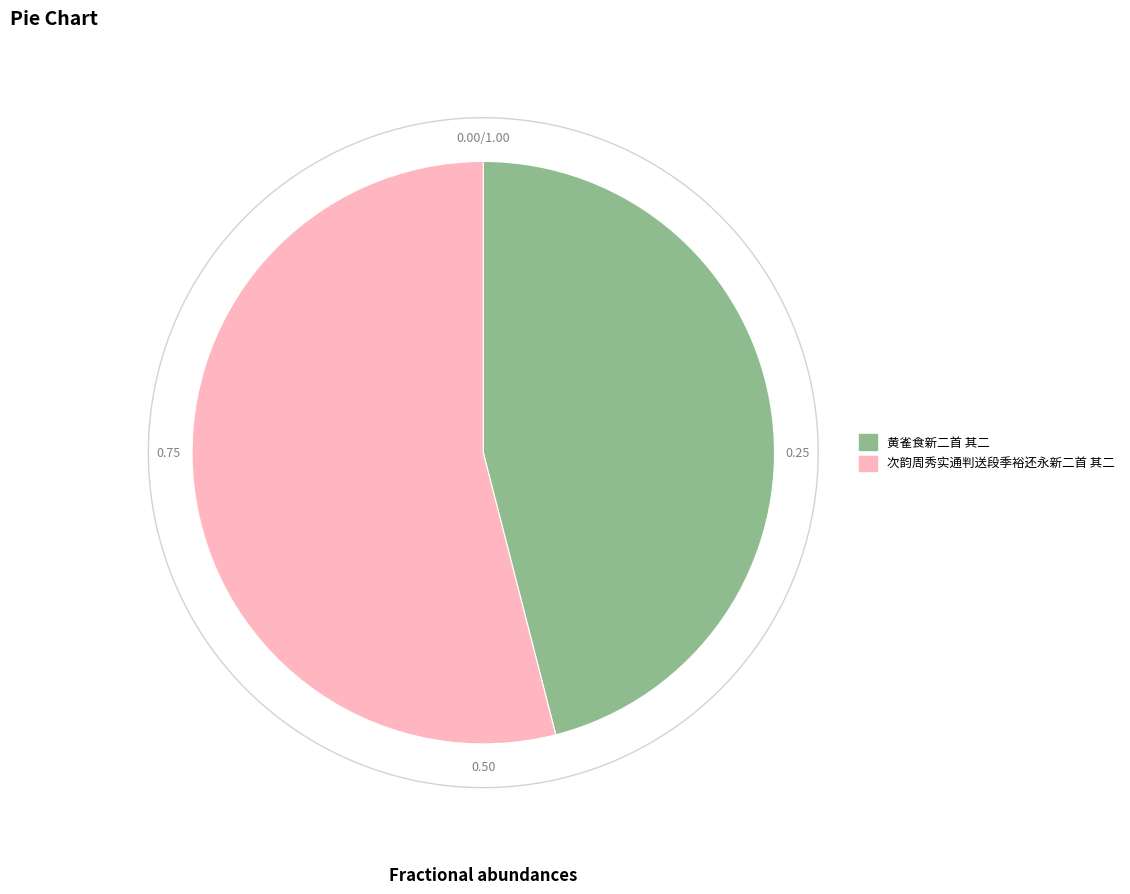

Is 次韵周秀实通判送段季裕还永新二首 其二 the majority of the pie?

Yes